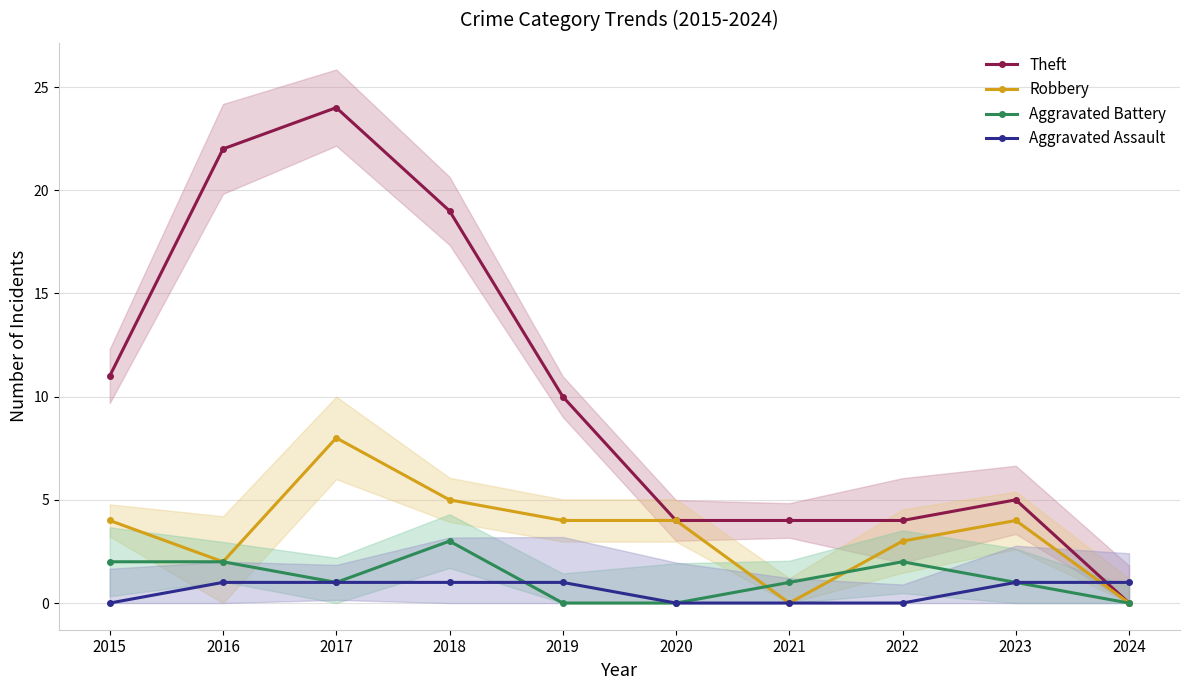

Reading right to left, what are all the values shown in this chart?

Theft: 2024=0	2023=5	2022=4	2021=4	2020=4	2019=10	2018=19	2017=24	2016=22	2015=11
Robbery: 2024=0	2023=4	2022=3	2021=0	2020=4	2019=4	2018=5	2017=8	2016=2	2015=4
Aggravated Battery: 2024=0	2023=1	2022=2	2021=1	2020=0	2019=0	2018=3	2017=1	2016=2	2015=2
Aggravated Assault: 2024=1	2023=1	2022=0	2021=0	2020=0	2019=1	2018=1	2017=1	2016=1	2015=0